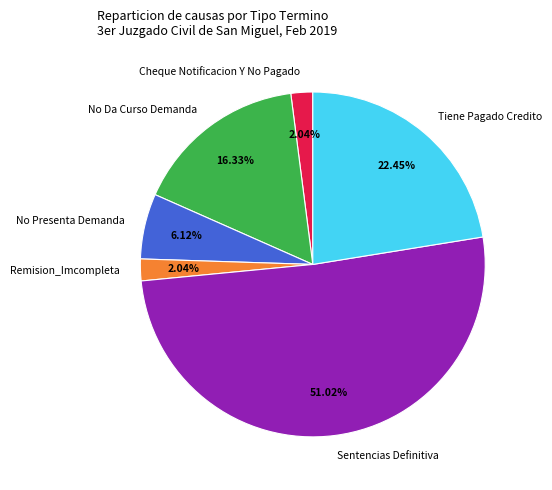

What is the majority slice?

Sentencias Definitiva